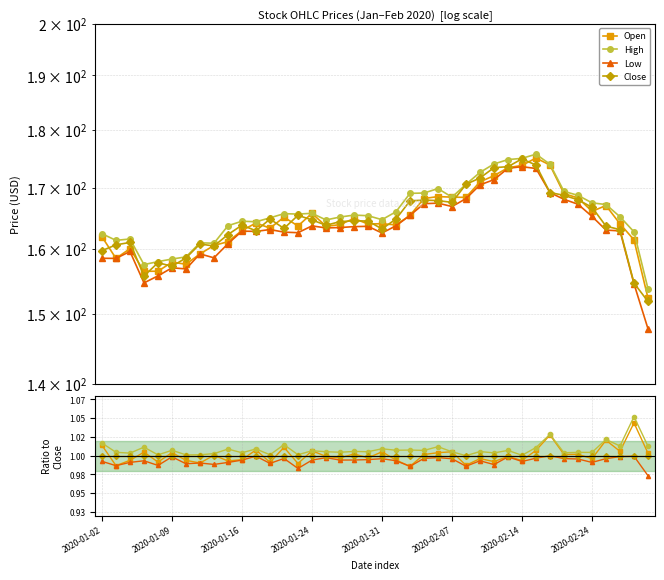

What are all the series names shown in the legend?

Open, High, Low, Close